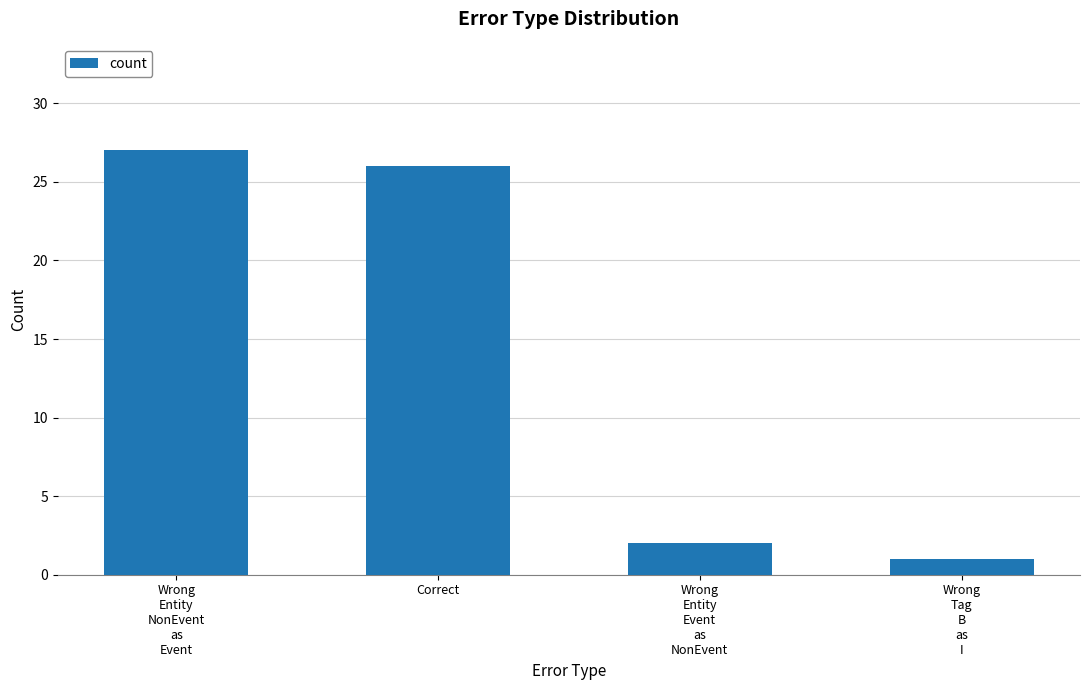

Are the bars horizontal?

No